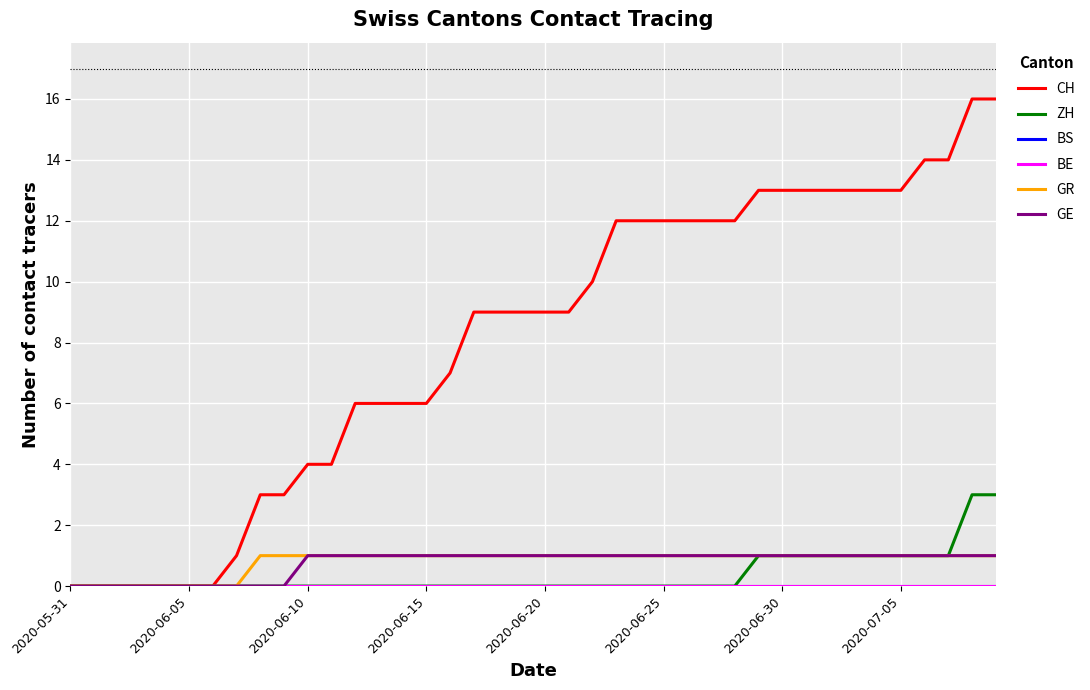

List the series in order of their peak value, highest first.

CH, ZH, GR, GE, BS, BE